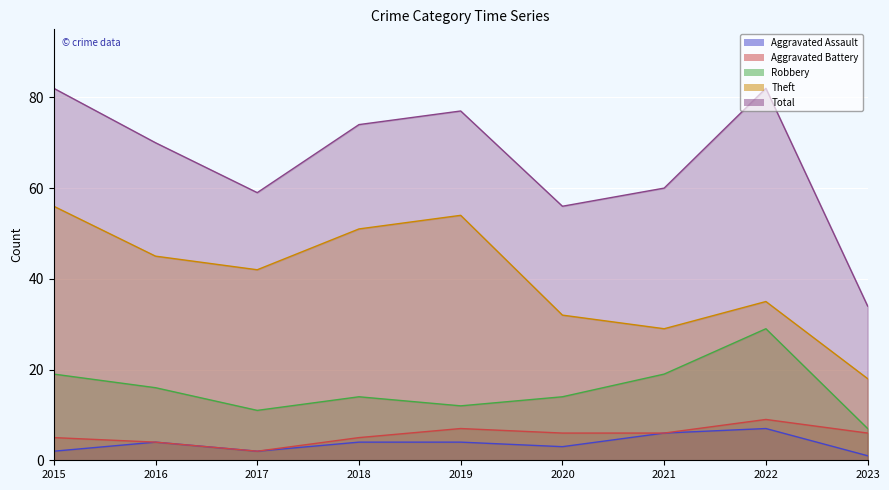

True or false: Theft and Aggravated Assault cross at least once.

False